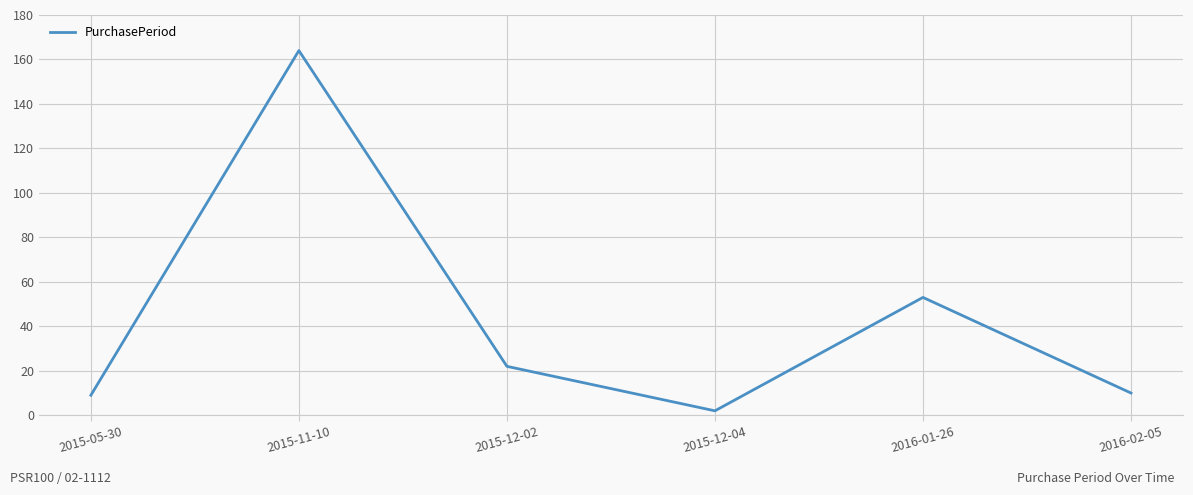

How many interior local valleys (lower than both neighbors) does the data have?

1